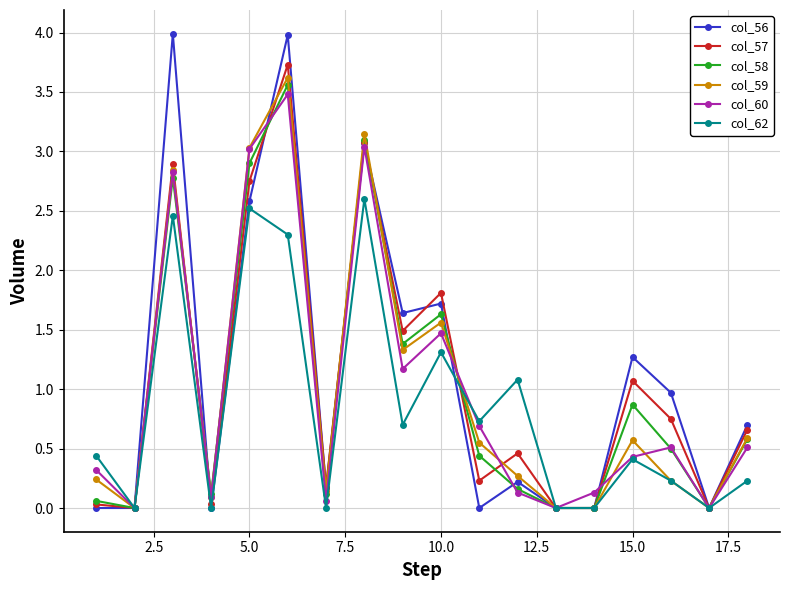

In col_57, how many points are higher than both neighbors (excluding endpoints)?

6